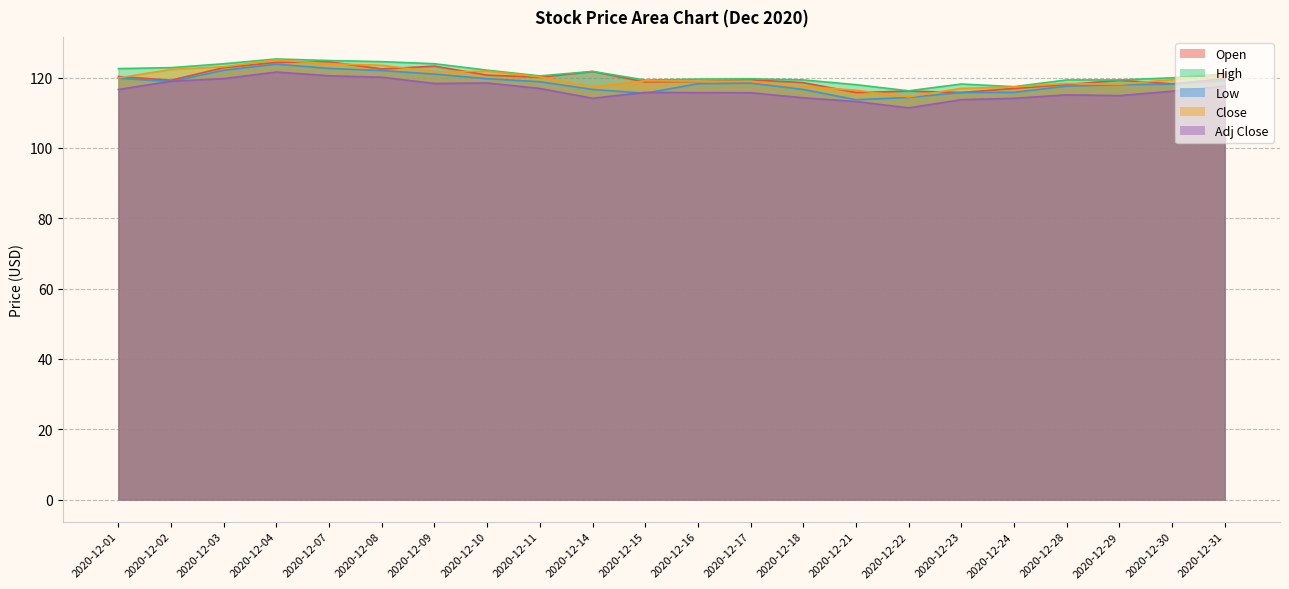

Is it true that High equals 119.6 at 2020-12-16?

True